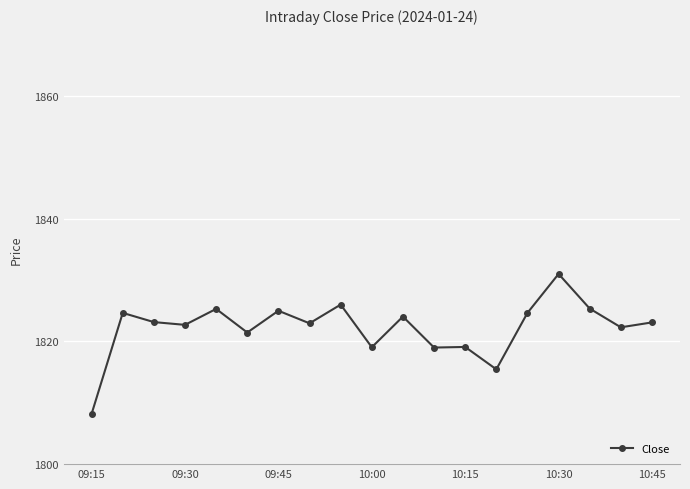

What is the value of the 1st point from the left?

1808.2